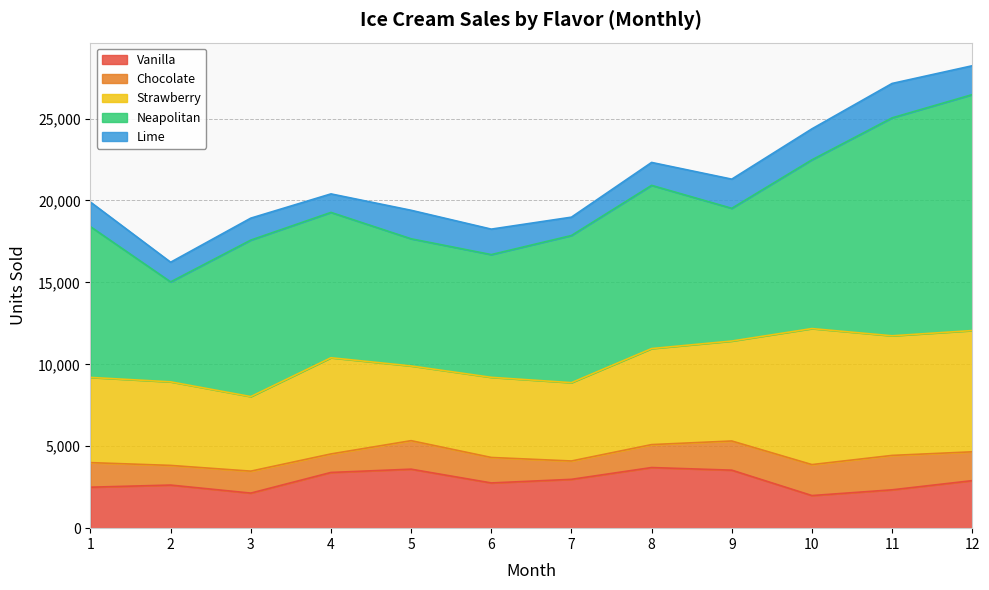

Which series has the largest range (max minus min)?

Neapolitan